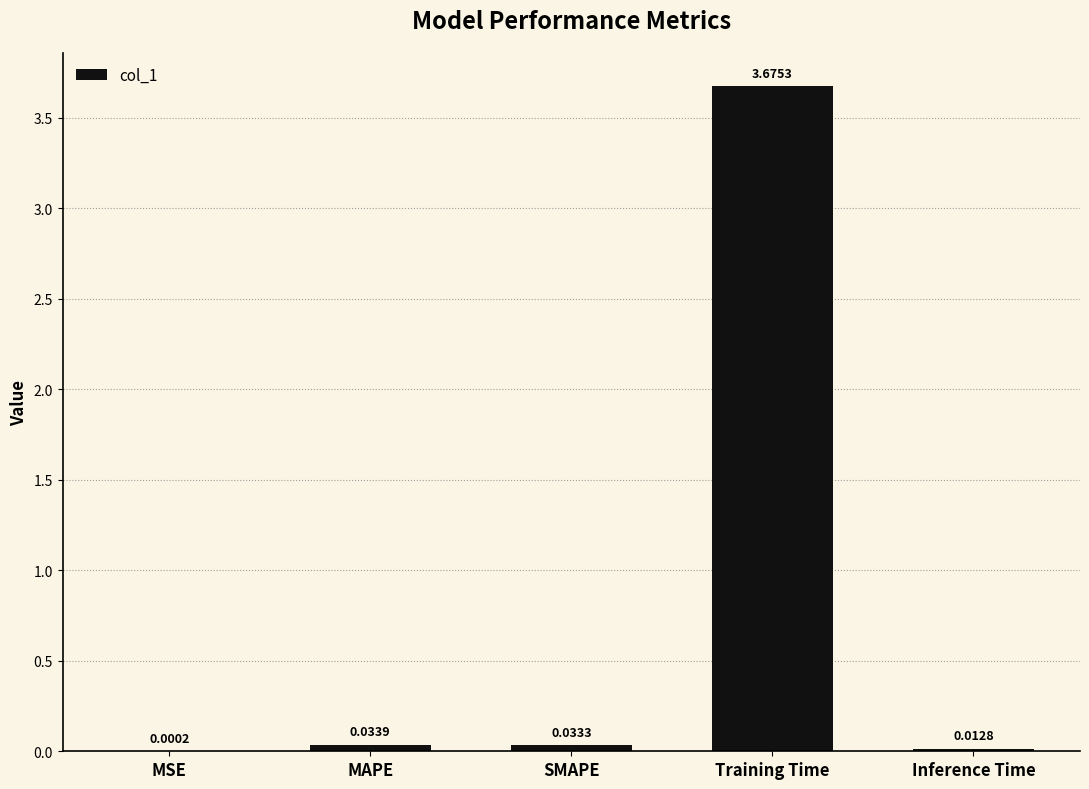

At which label is the value closest to 1?

MAPE